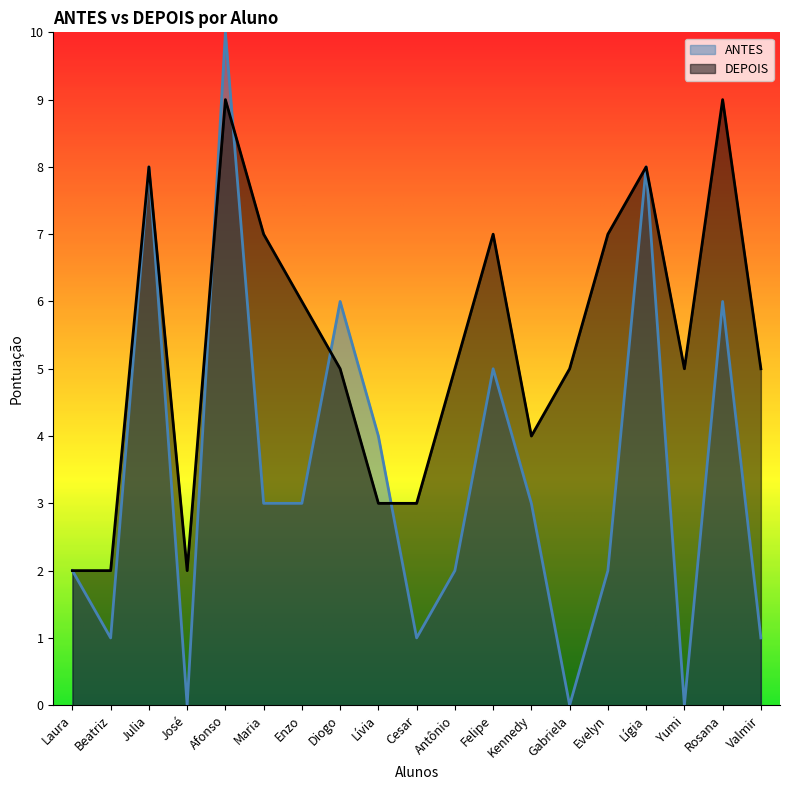

Reading right to left, extract all data points from this chart.

ANTES: 1	6	0	8	2	0	3	5	2	1	4	6	3	3	10	0	8	1	2
DEPOIS: 5	9	5	8	7	5	4	7	5	3	3	5	6	7	9	2	8	2	2